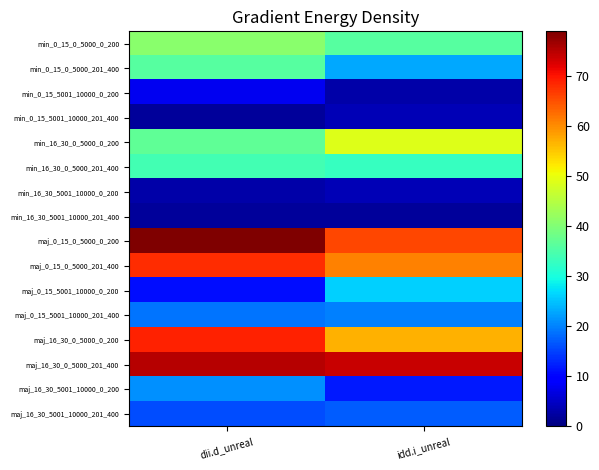

Reading left to right, what are all the values shown in this chart?

min_0_15_0_5000_0_200: dii.d_unreal=41	idd.i_unreal=36
min_0_15_0_5000_201_400: dii.d_unreal=36	idd.i_unreal=23
min_0_15_5001_10000_0_200: dii.d_unreal=8	idd.i_unreal=3
min_0_15_5001_10000_201_400: dii.d_unreal=2	idd.i_unreal=4
min_16_30_0_5000_0_200: dii.d_unreal=37	idd.i_unreal=49
min_16_30_0_5000_201_400: dii.d_unreal=34	idd.i_unreal=33
min_16_30_5001_10000_0_200: dii.d_unreal=3	idd.i_unreal=4
min_16_30_5001_10000_201_400: dii.d_unreal=2	idd.i_unreal=2
maj_0_15_0_5000_0_200: dii.d_unreal=79	idd.i_unreal=66
maj_0_15_0_5000_201_400: dii.d_unreal=68	idd.i_unreal=61
maj_0_15_5001_10000_0_200: dii.d_unreal=11	idd.i_unreal=26
maj_0_15_5001_10000_201_400: dii.d_unreal=19	idd.i_unreal=20
maj_16_30_0_5000_0_200: dii.d_unreal=69	idd.i_unreal=57
maj_16_30_0_5000_201_400: dii.d_unreal=75	idd.i_unreal=74
maj_16_30_5001_10000_0_200: dii.d_unreal=21	idd.i_unreal=12
maj_16_30_5001_10000_201_400: dii.d_unreal=16	idd.i_unreal=17